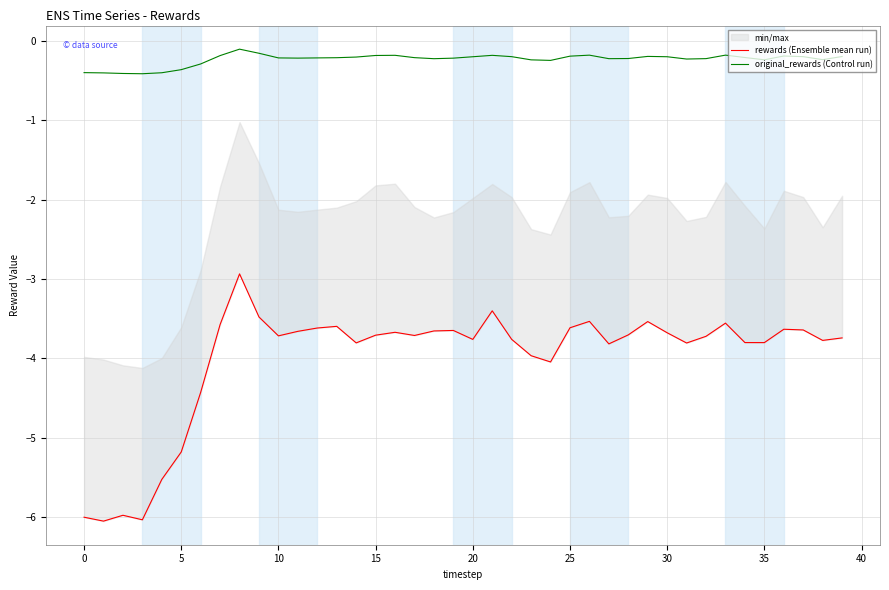

Does the chart display data point markers on the line(s)?

No